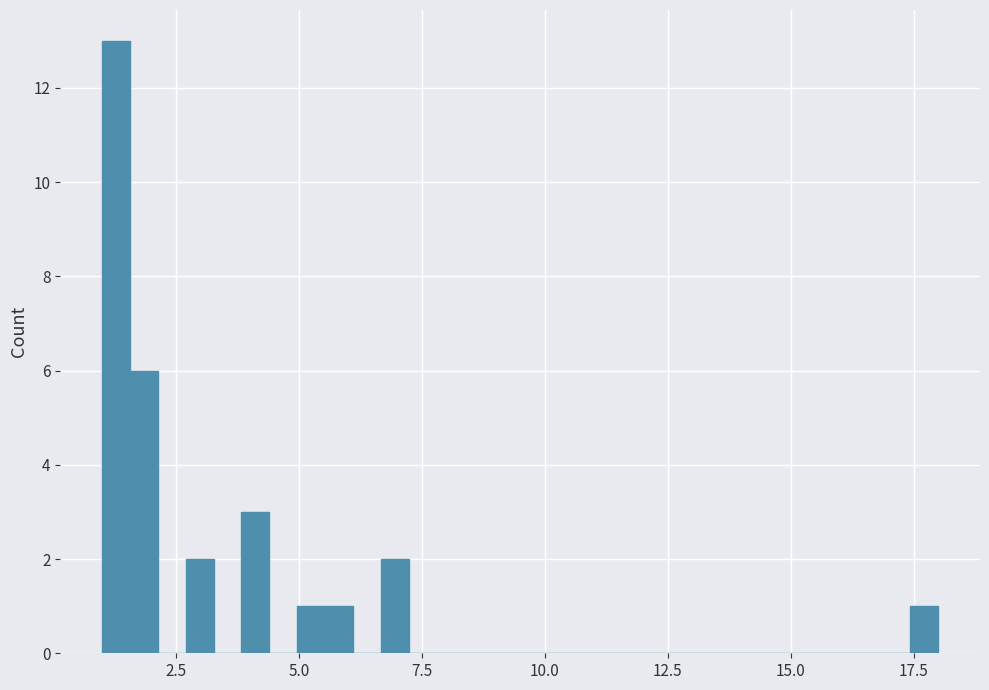

Read against the x-axis, roughly where is the centre of the tallest bar?

1.5